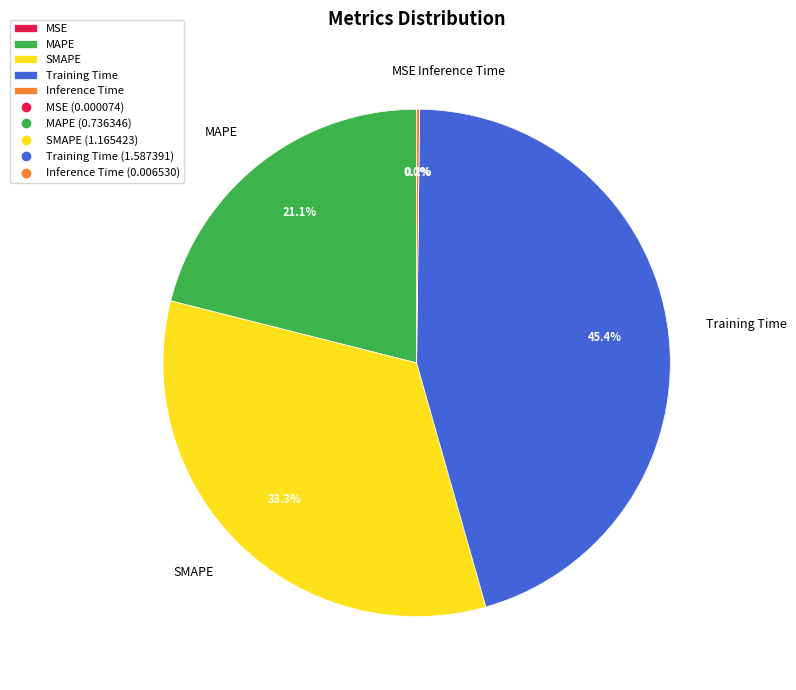

The Training Time slice represents 40% of the pie. True or false?

False